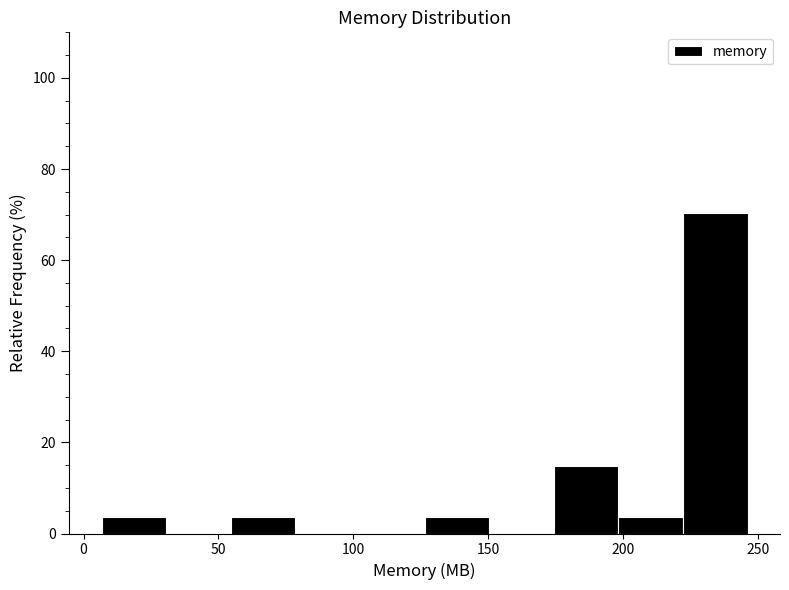

Reading left to right, list every bar in this chart as the range it spans on the x-axis followed by its height. Neither the bar edges nor the heights are printed on the chart, so give them approximately, as read against the axes.

5 to 30: 4
30 to 55: 0
55 to 80: 4
80 to 100: 0
100 to 125: 0
125 to 150: 4
150 to 175: 0
175 to 200: 14
200 to 220: 4
220 to 245: 70